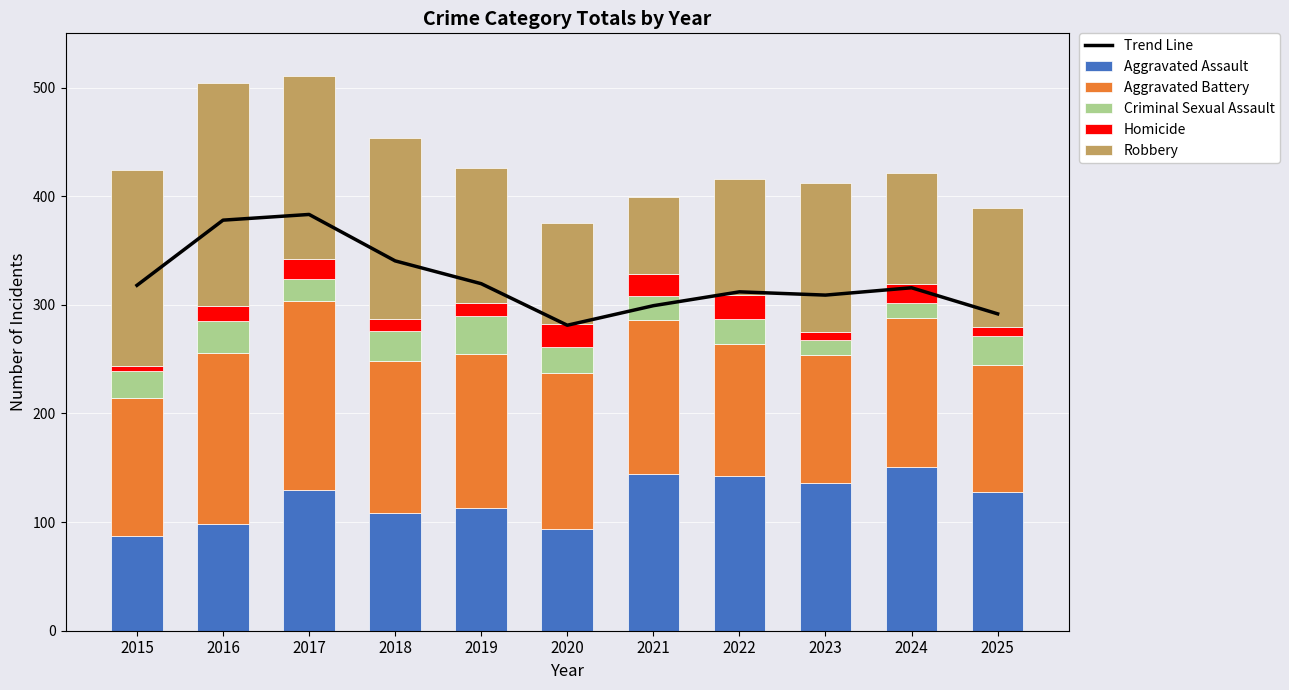

True or false: Trend Line has a value of 77.9 at 2018.

False